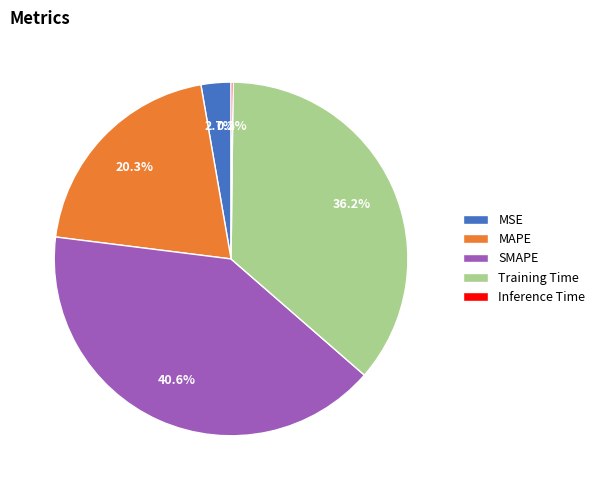

Is there any slice that represents more than half of the pie?

No